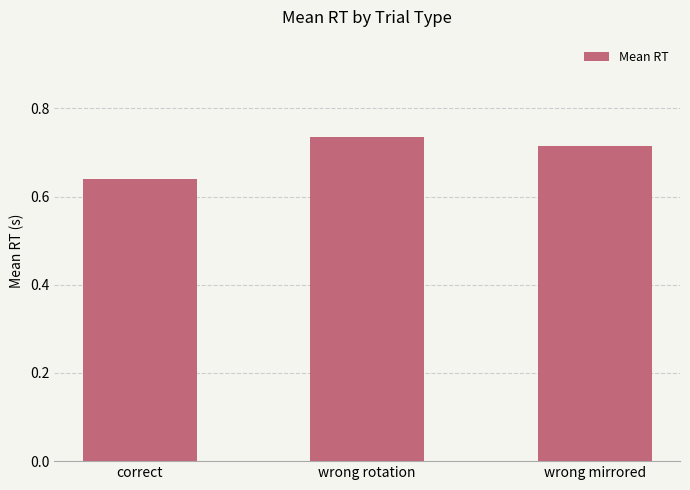

Which has a higher value, wrong mirrored or correct?

wrong mirrored